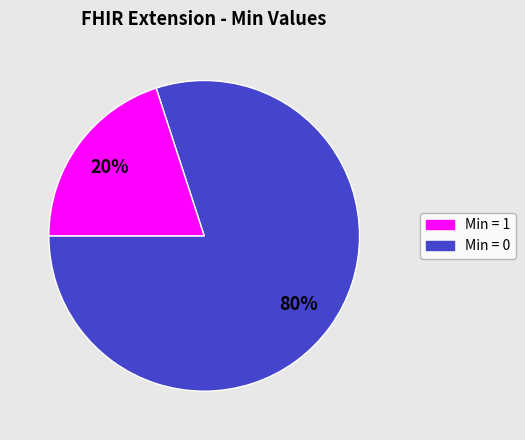

Does any single category account for the majority?

Yes